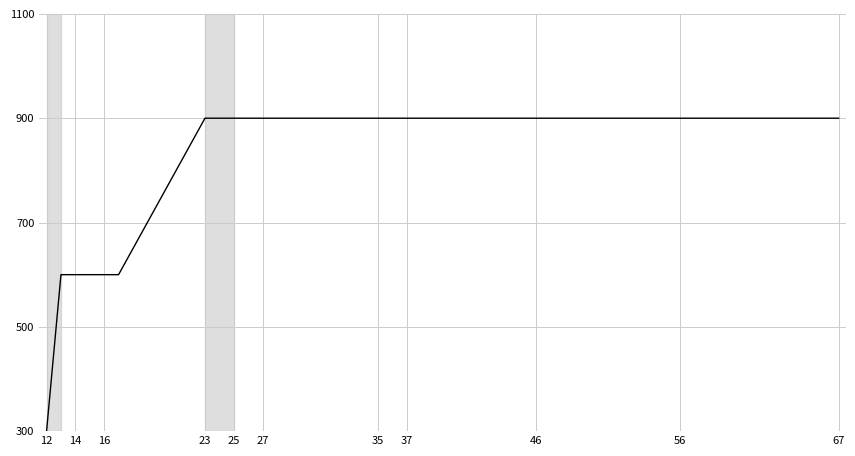

What is the maximum value shown in the chart?

900